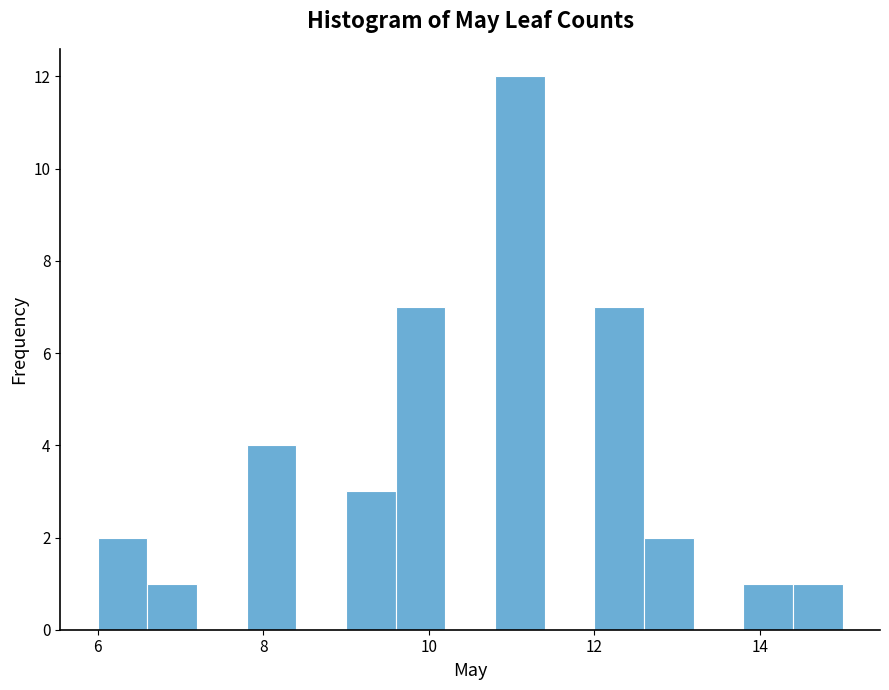

Read against the x-axis, roughly where is the centre of the tallest bar?

11.2